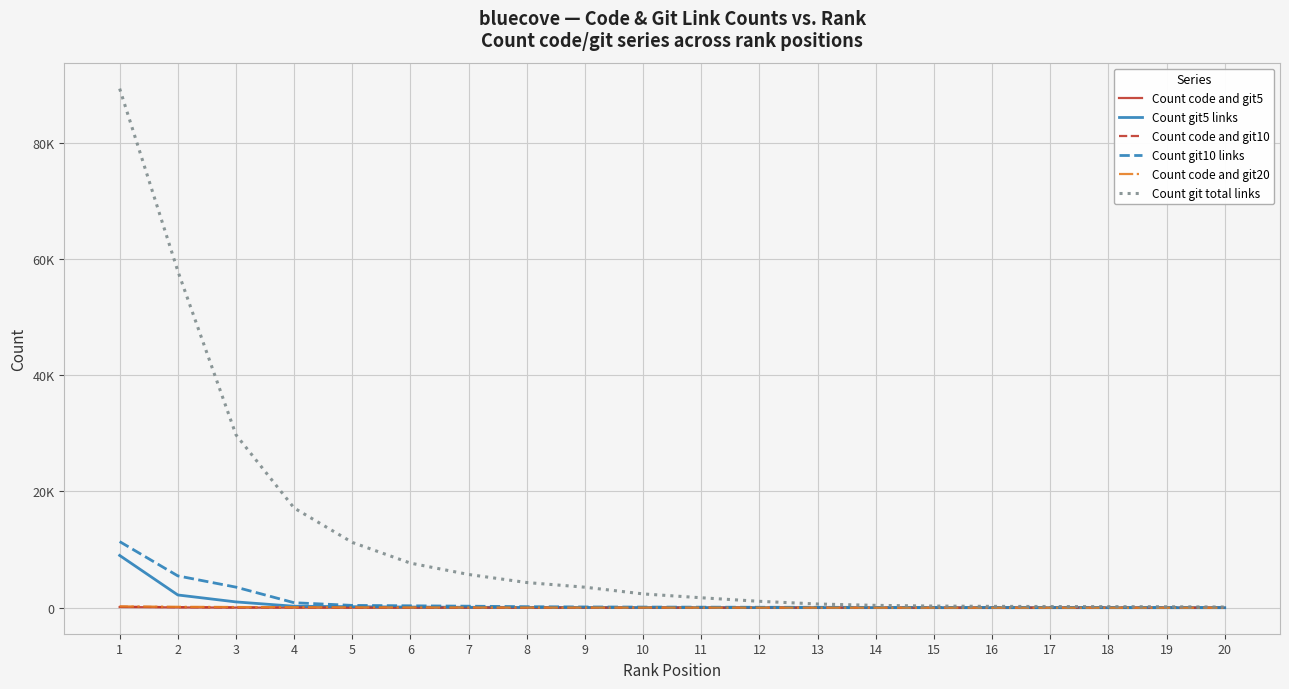

What is the difference between the maximum and minimum values in the Count git total links series?

89132